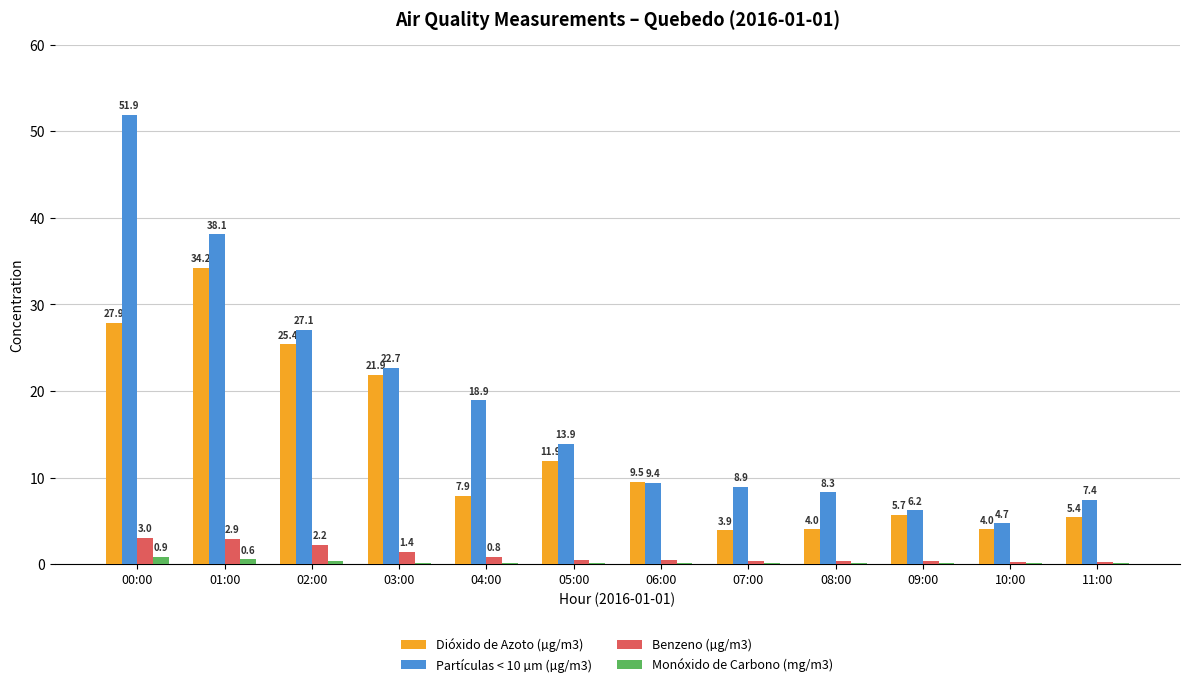

What is the total value across all series at 07:00?

13.3